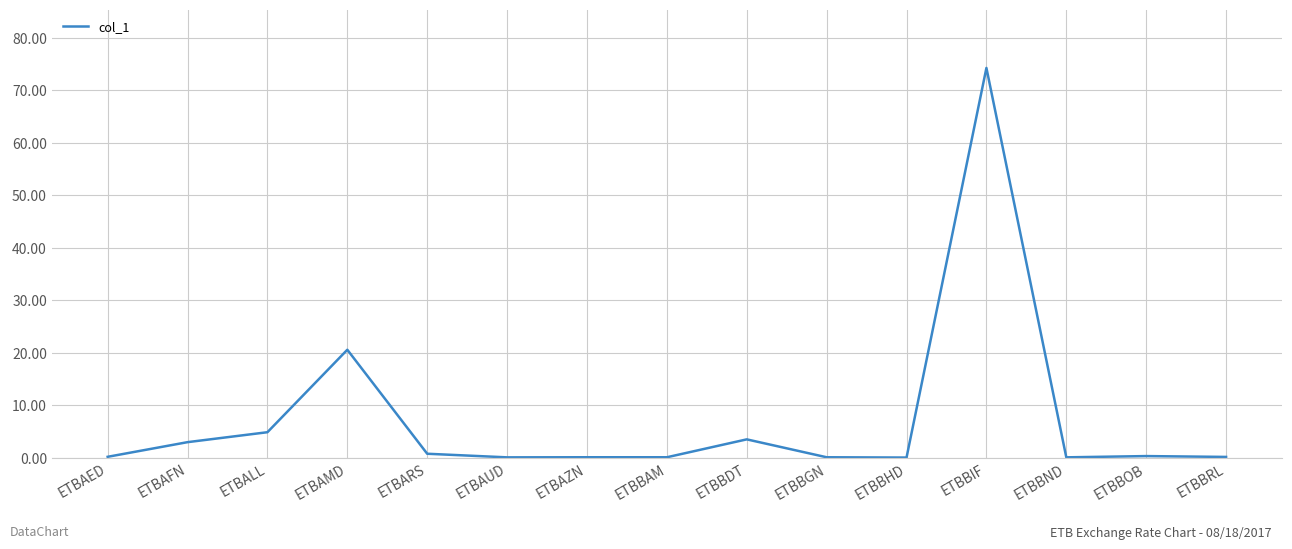

The chart shows a value of 32.1 at ETBBIF. True or false?

False